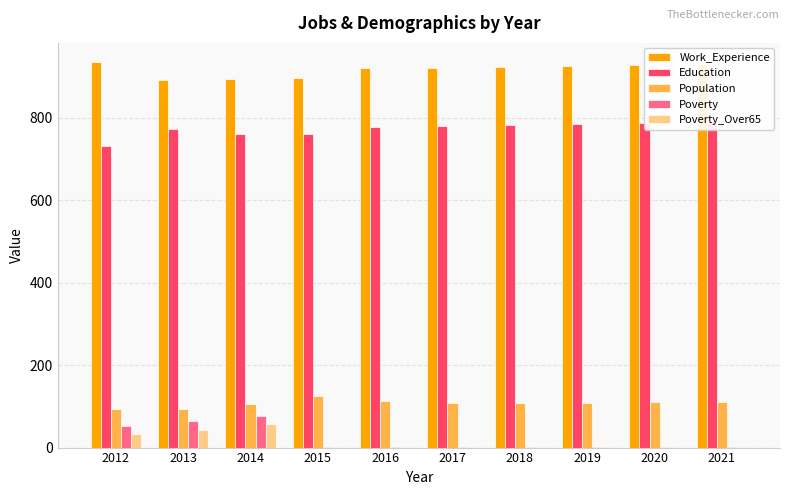

Is the value of Poverty at 2016 greater than the value of Poverty_Over65 at 2016?

No